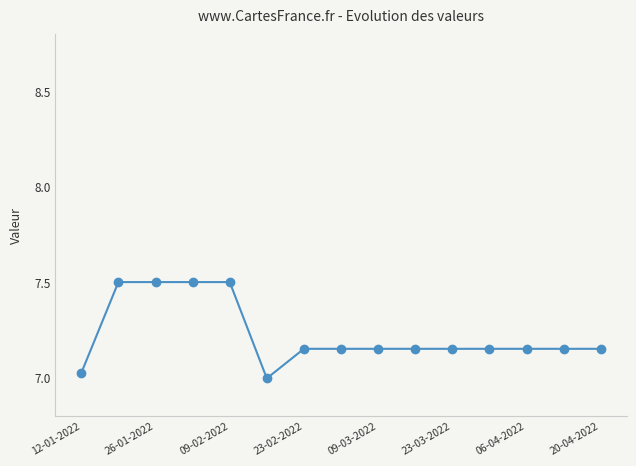

What is the sum of all values?

108.4